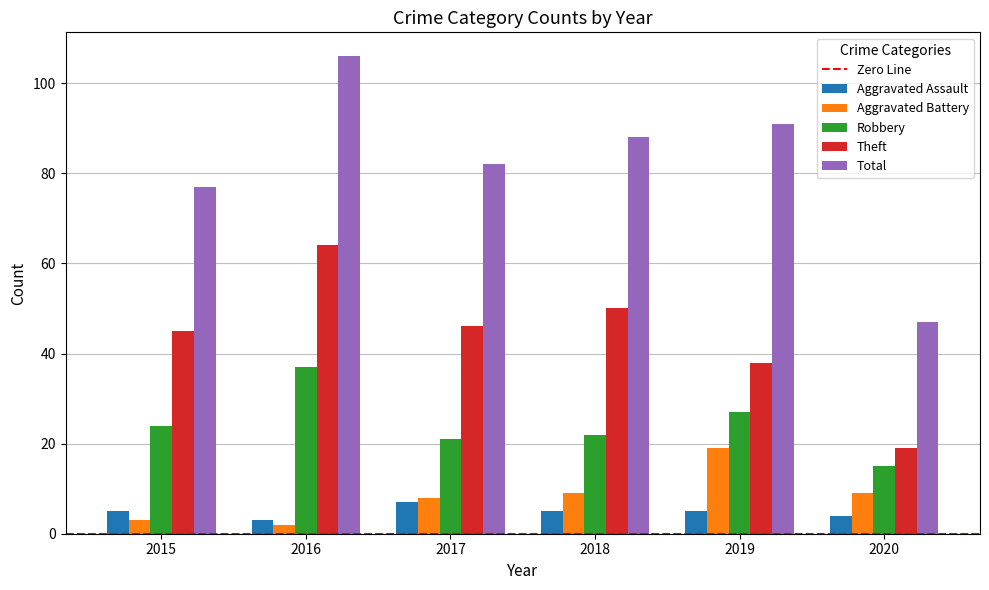

At how many categories does at least one series exceed 37?

6